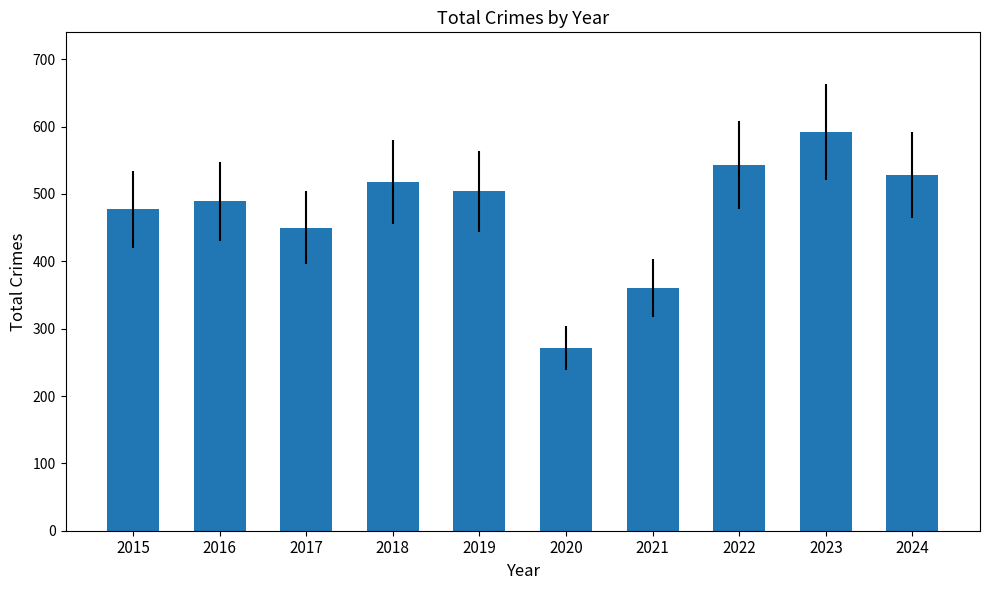

What is the value of the 5th bar from the left?

504